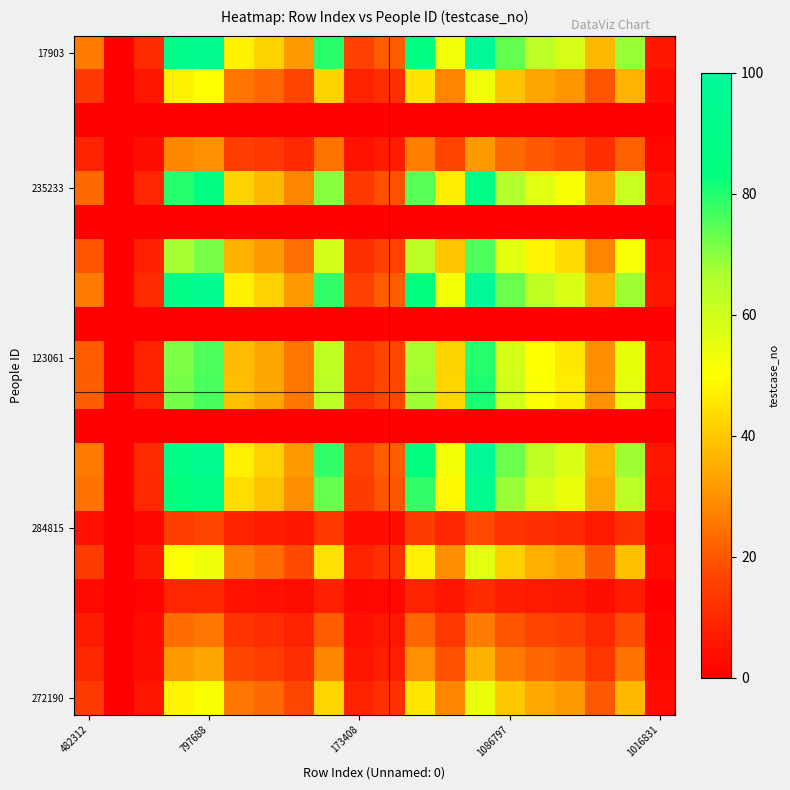

How many distinct data groups are displayed?

20